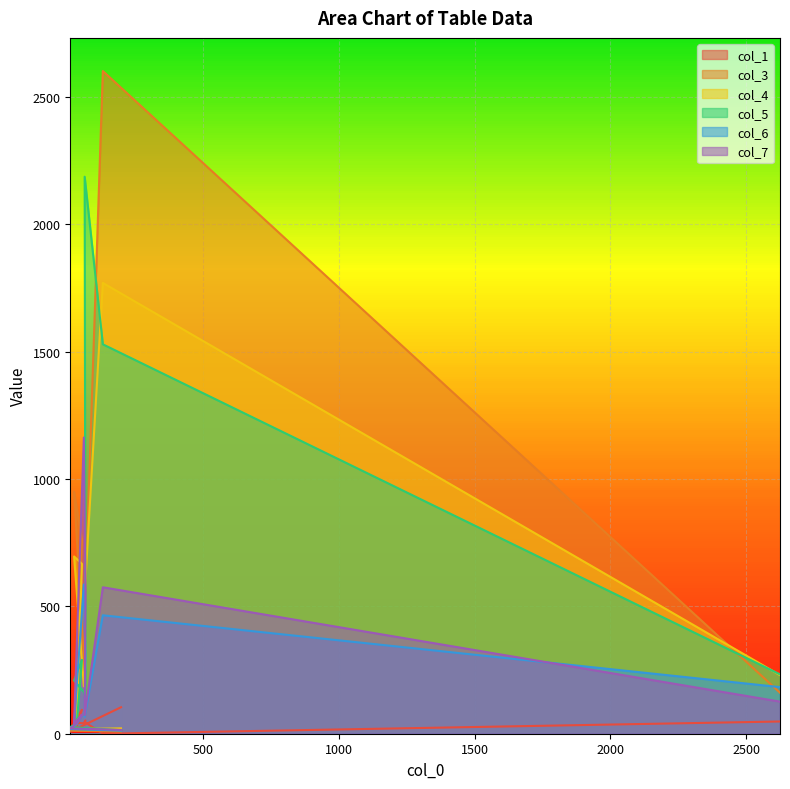

Where is col_7 nearest to the value 589?

129